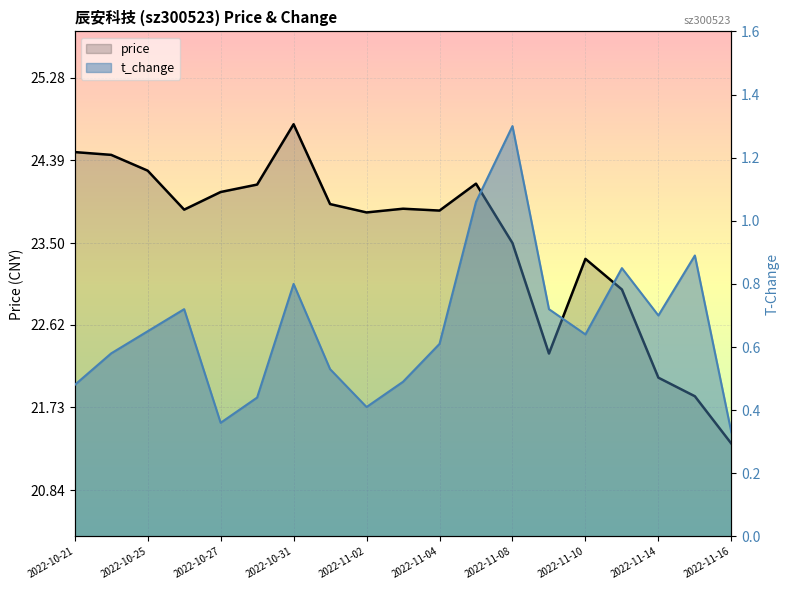

Which series has the largest range (max minus min)?

price